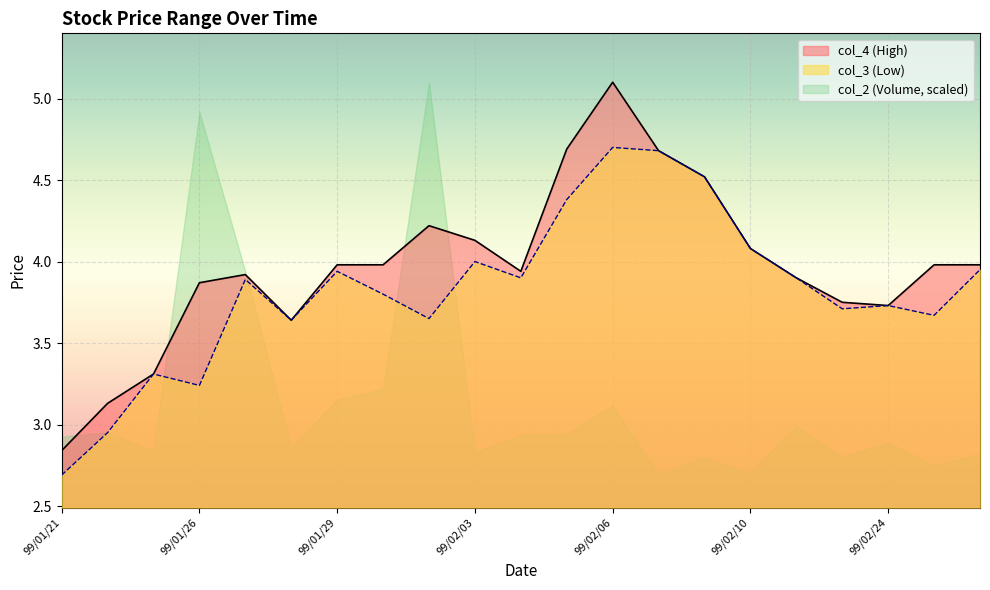

What is the highest value of the col_4 series?

5.1